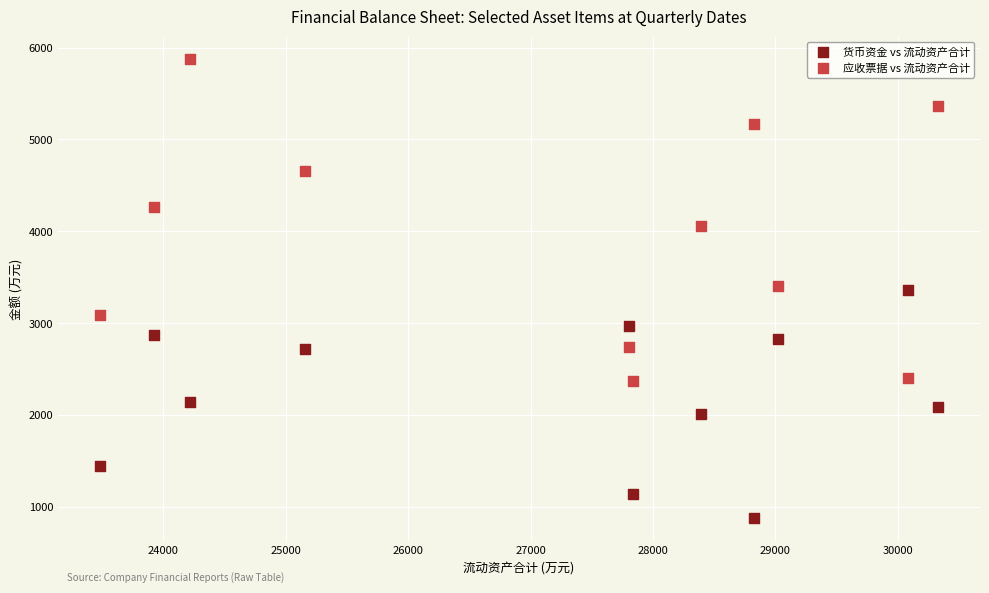

What are all the series names shown in the legend?

货币资金 vs 流动资产合计, 应收票据 vs 流动资产合计